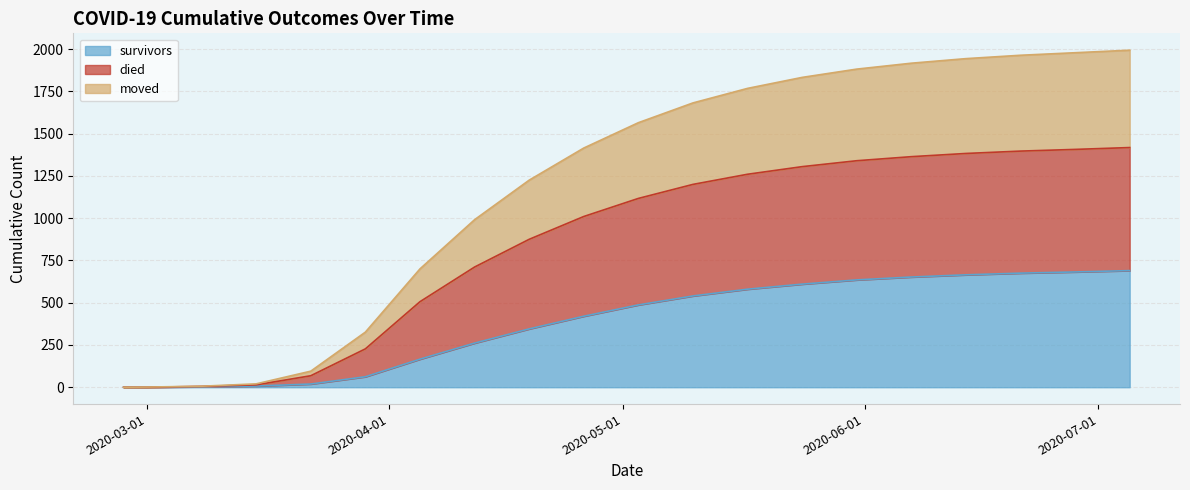

True or false: moved has a value of 512 at 2020-06-28.

False